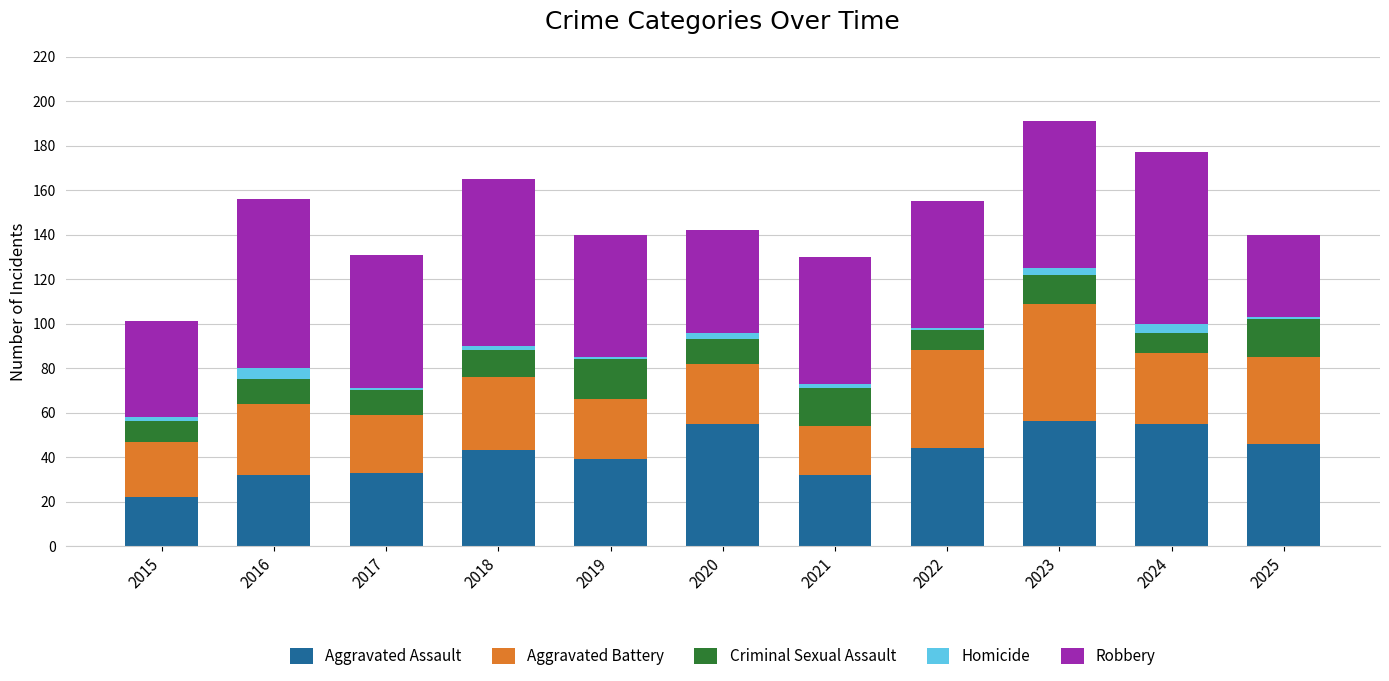

How many bars are there in total?

11